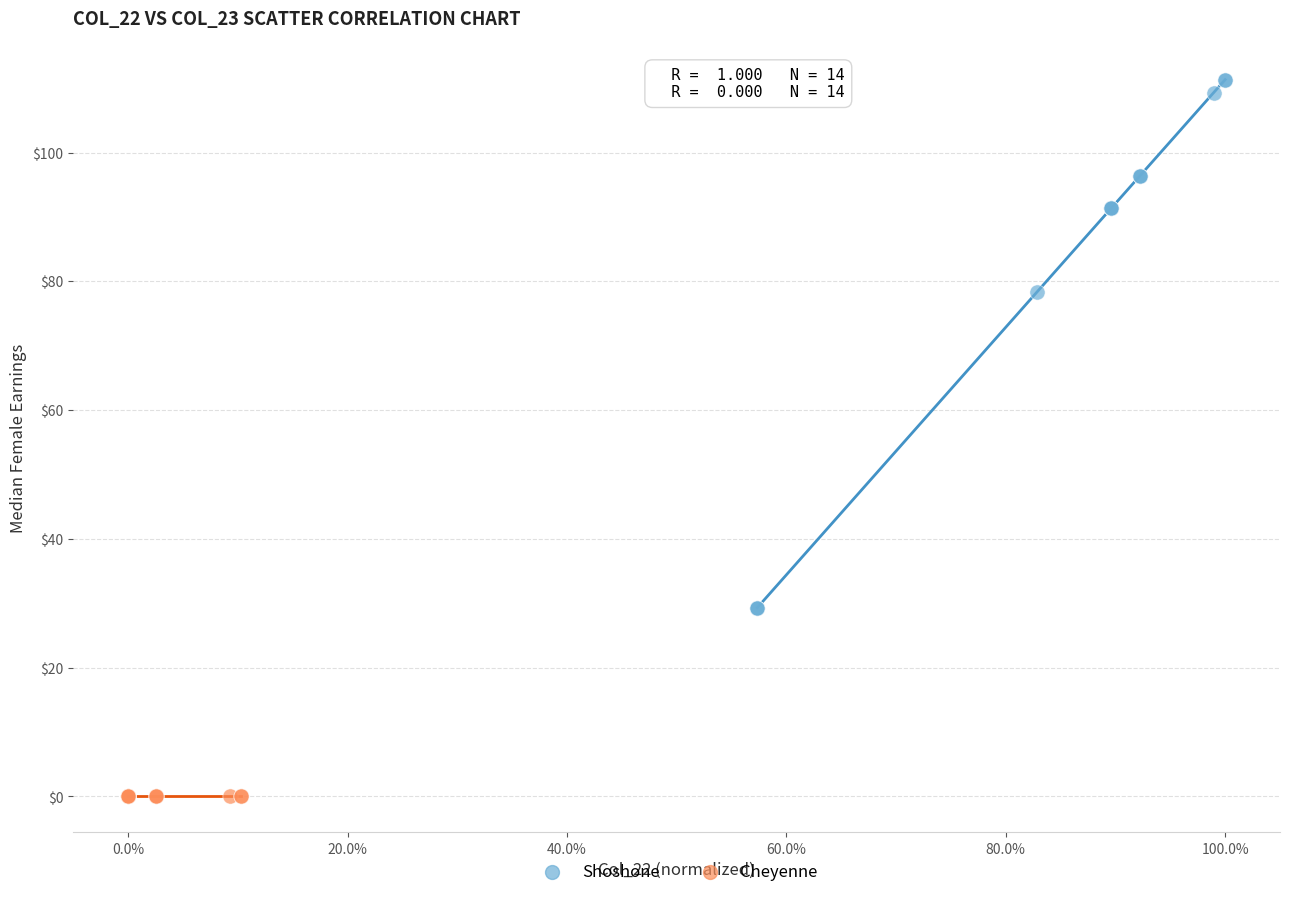

Which series contains the highest Y value?

Shoshone